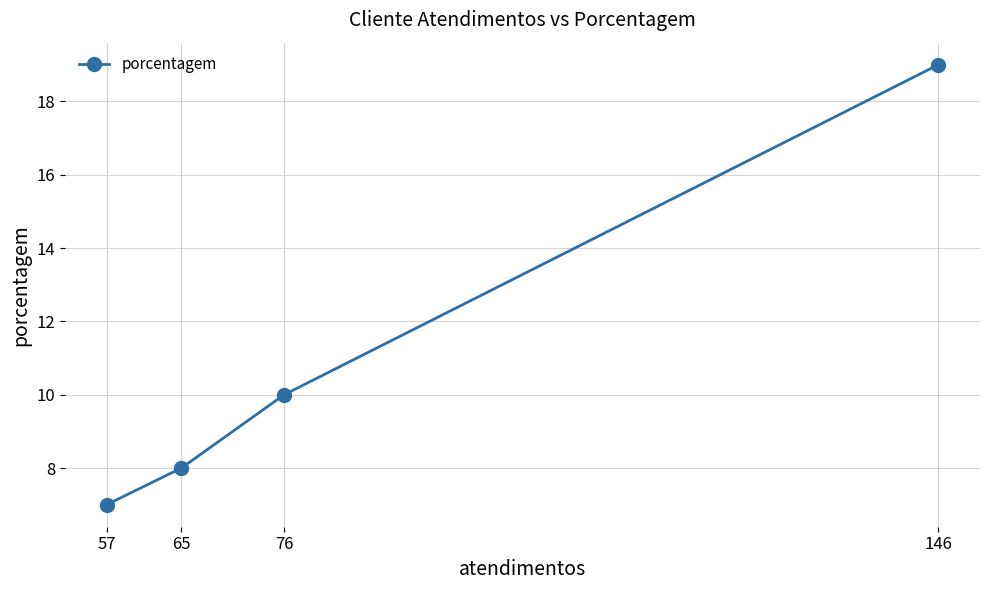

Where does the data first go above 10?

146